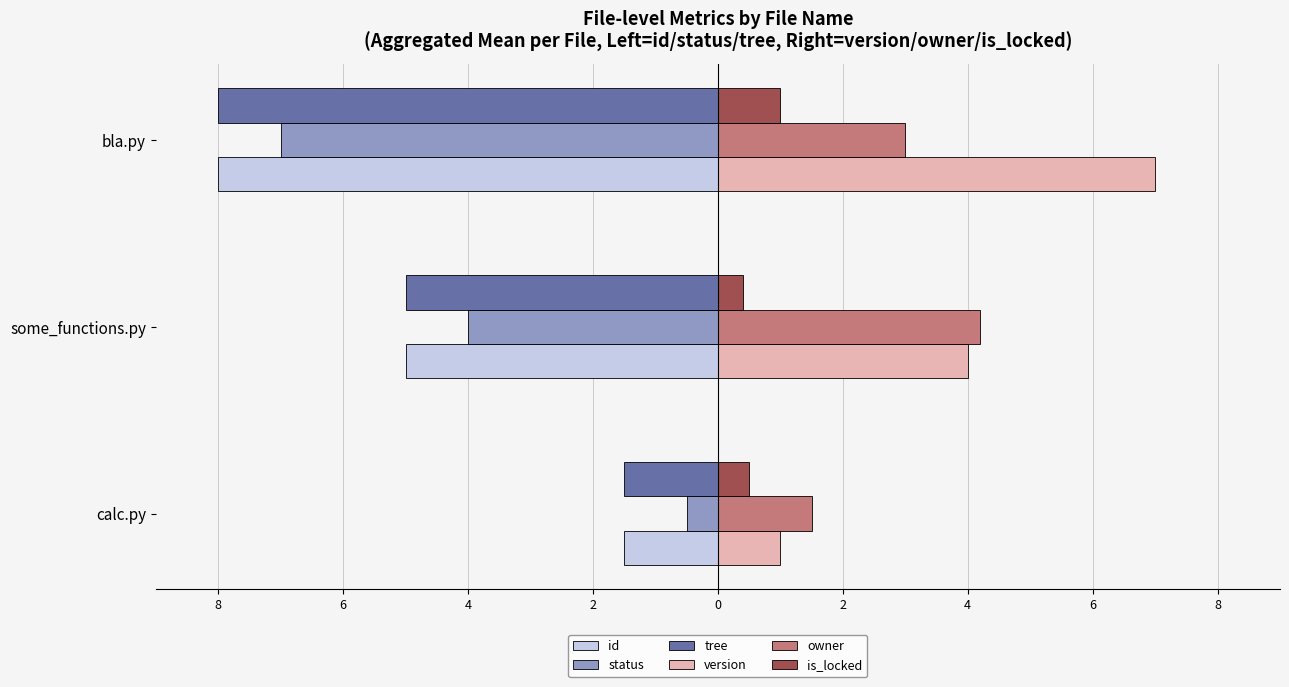

What is the lowest value of the id series?

-8.0